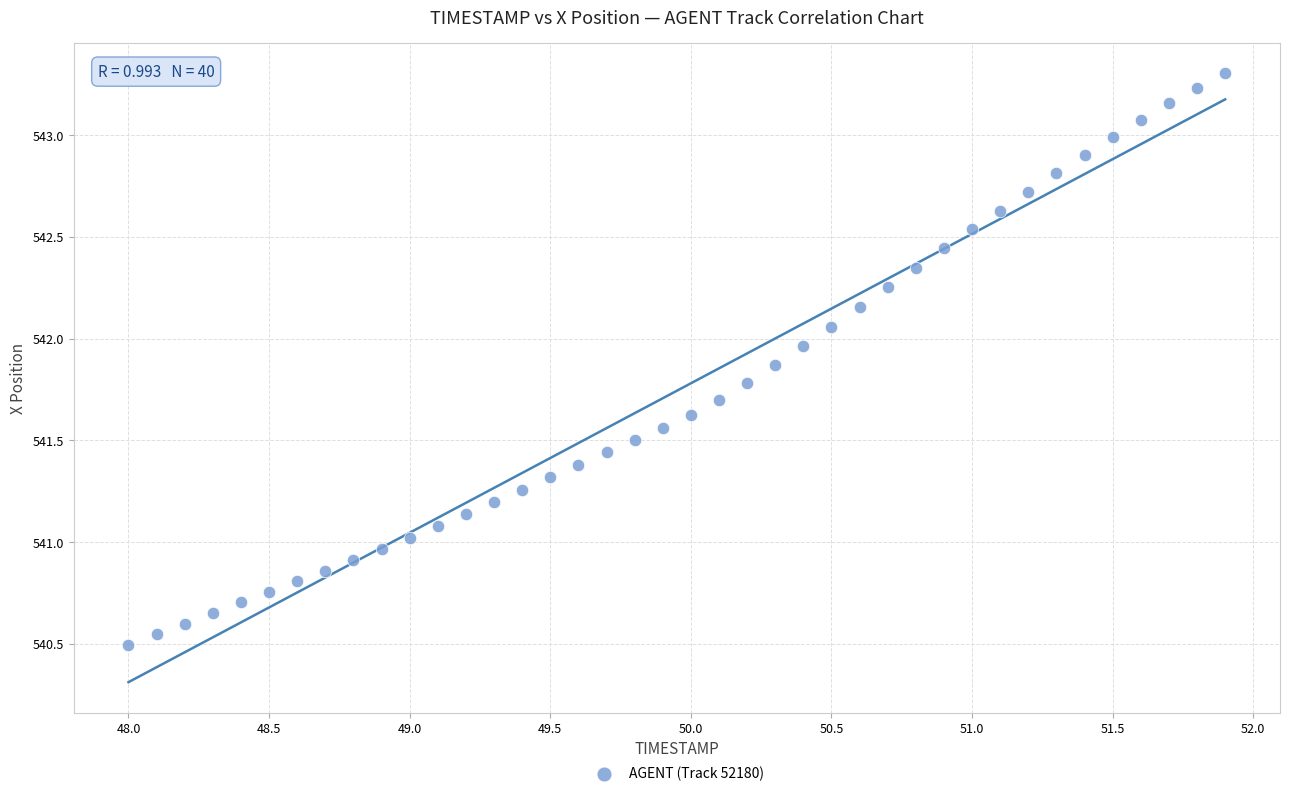

What is the range of X values (max minus min)?

3.9